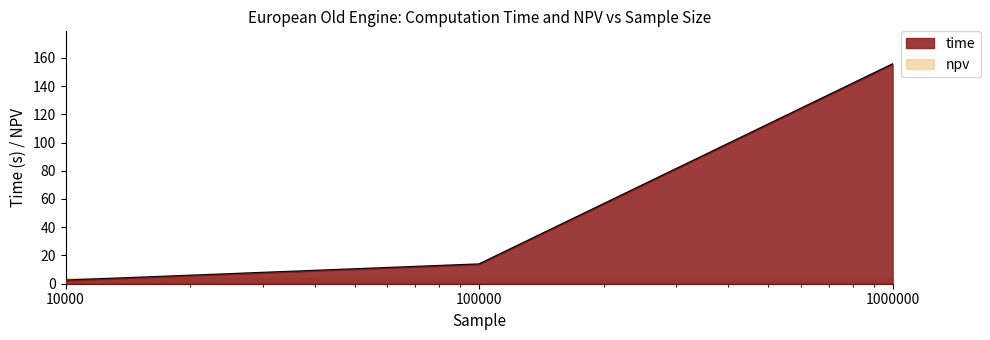

The chart shows a value of 3.5 at 10000. True or false?

False